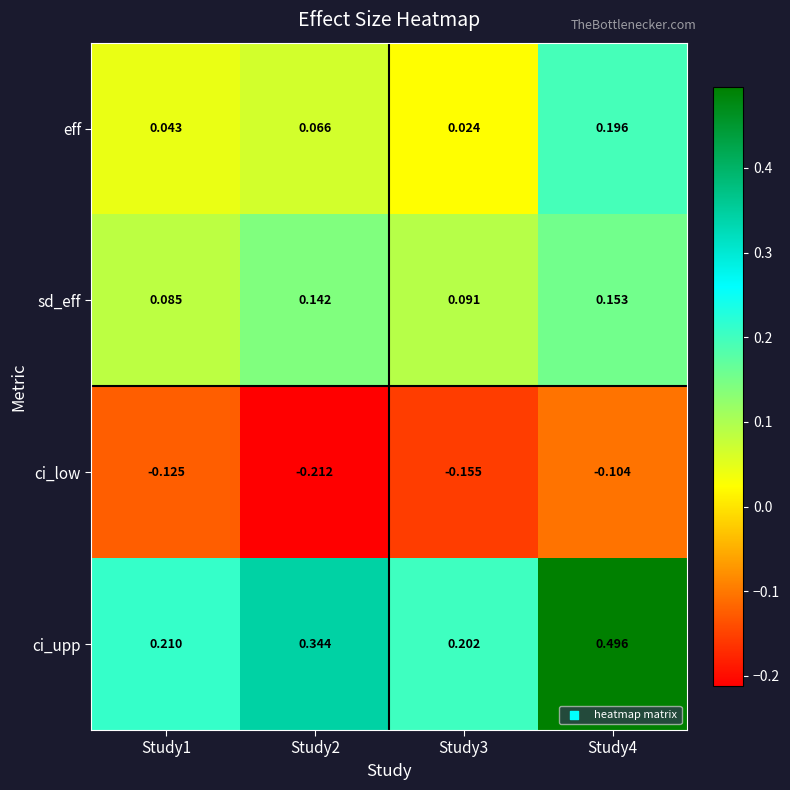

Which series changed the most between Study2 and Study4?

ci_upp